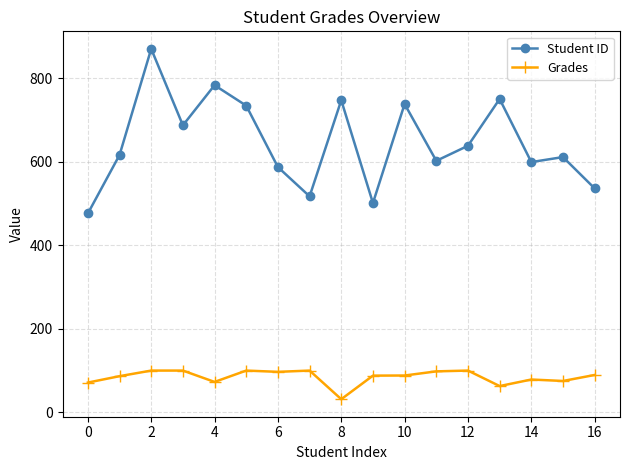

What is the minimum value for Student ID?

476.0